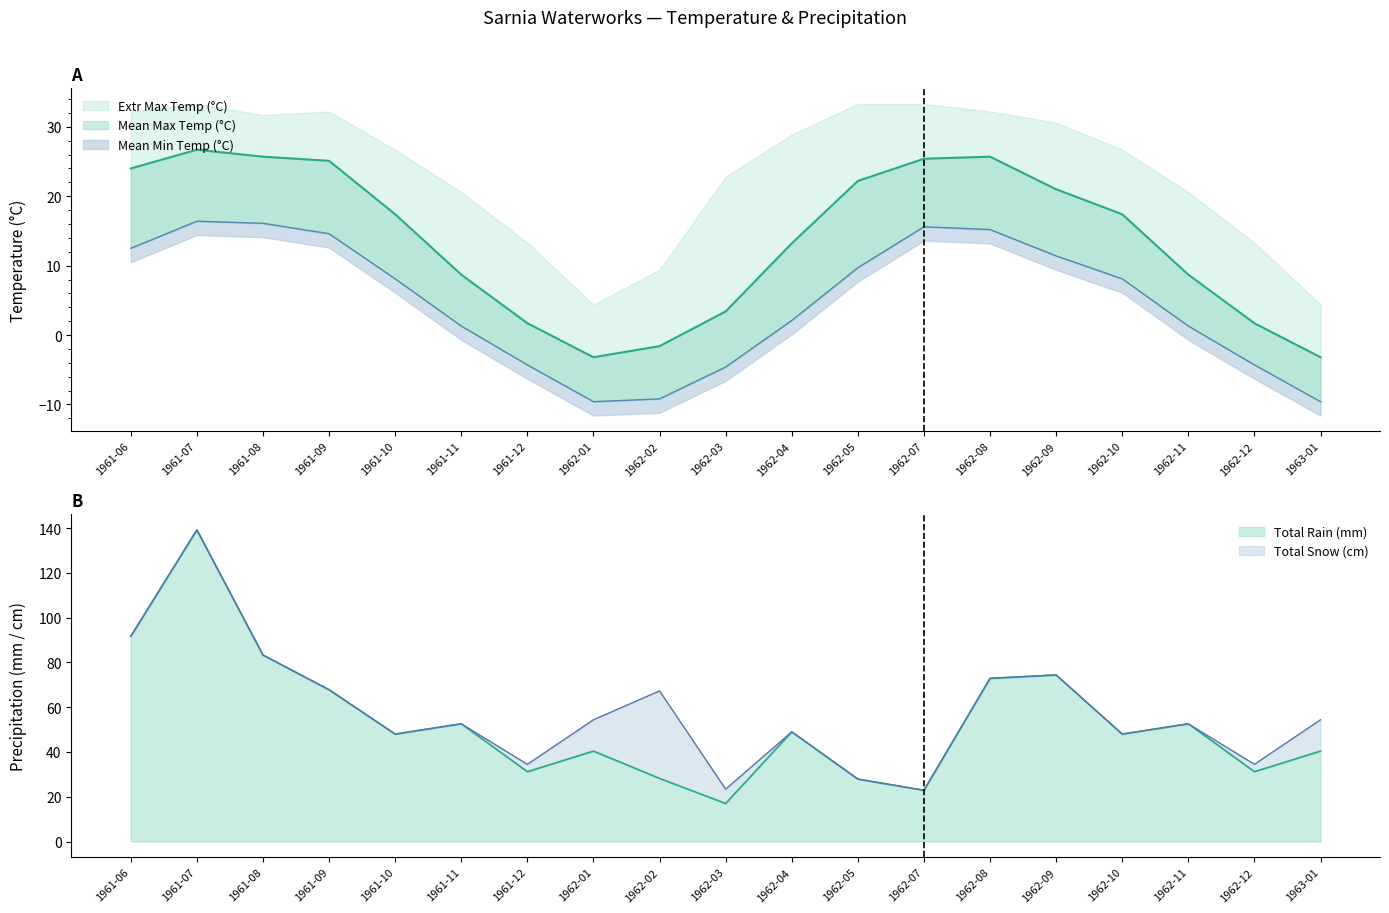

Is it true that Mean Min Temp equals -9.2 at 1962-02?

True